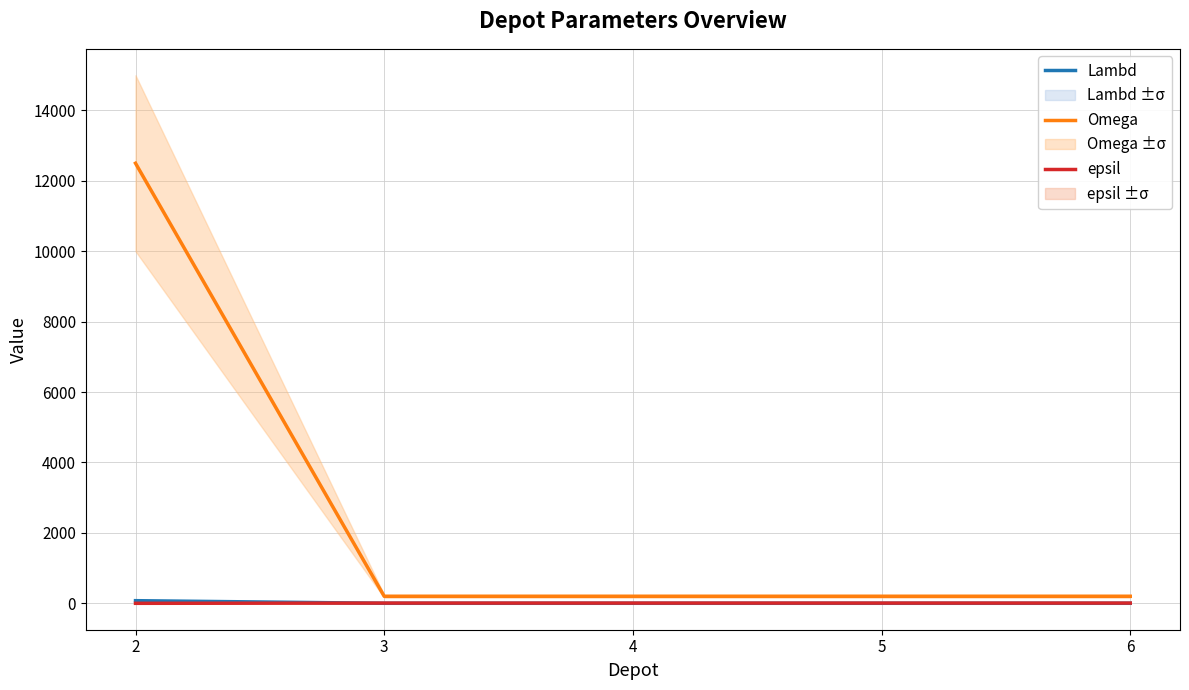

Which series has the largest total across all categories?

Omega